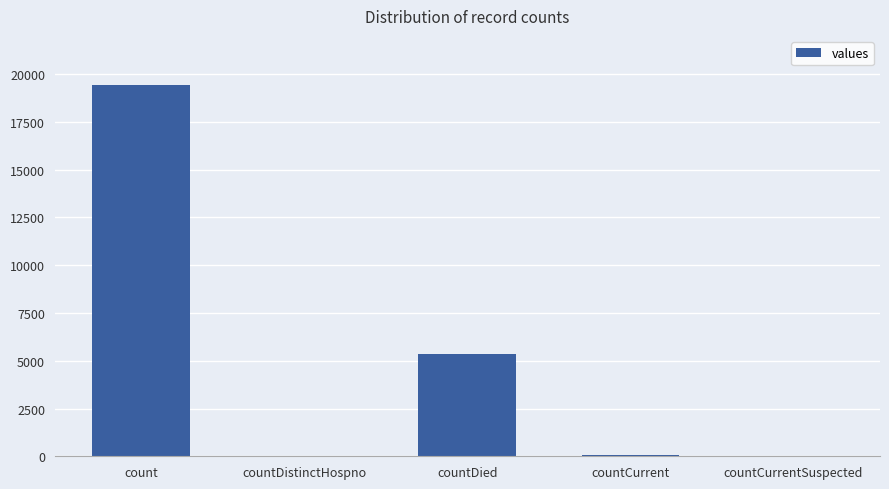

What is the greatest value displayed?

19420